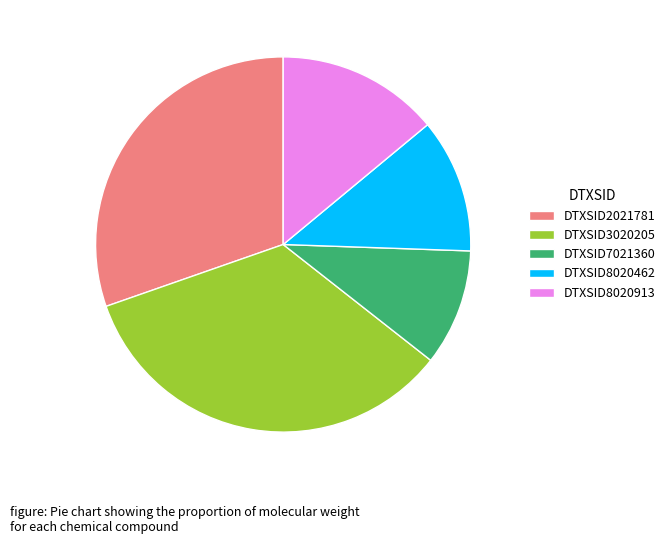

Count the number of slices in the pie.

5